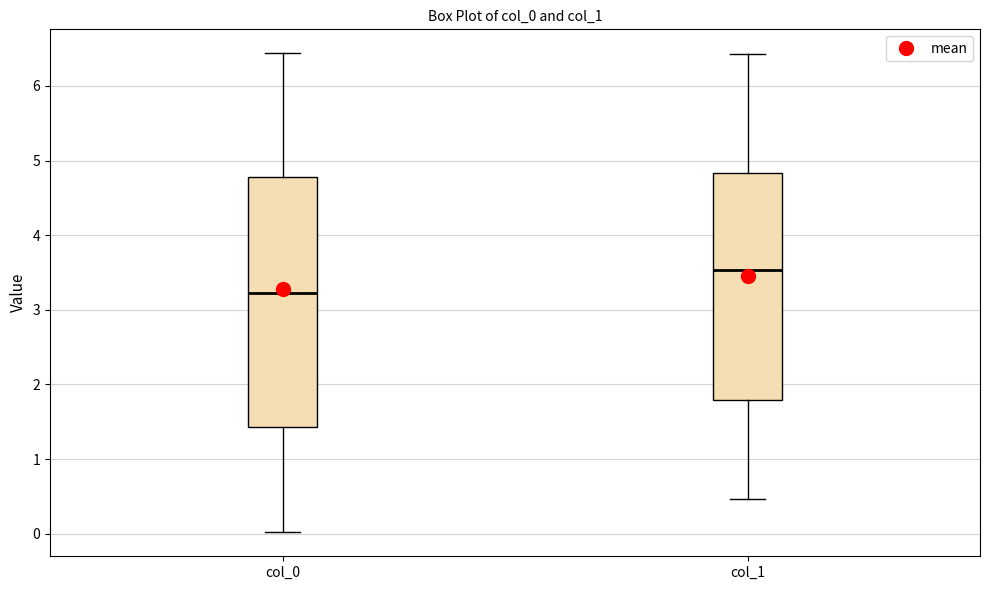

Which box has the lowest median line?

col_0